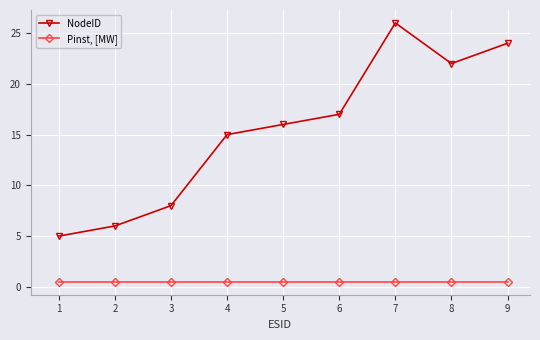

Reading left to right, transcribe all the data shown in this chart.

NodeID: 5.0	6.0	8.0	15.0	16.0	17.0	26.0	22.0	24.0
Pinst, [MW]: 0.5	0.5	0.5	0.5	0.5	0.5	0.5	0.5	0.5